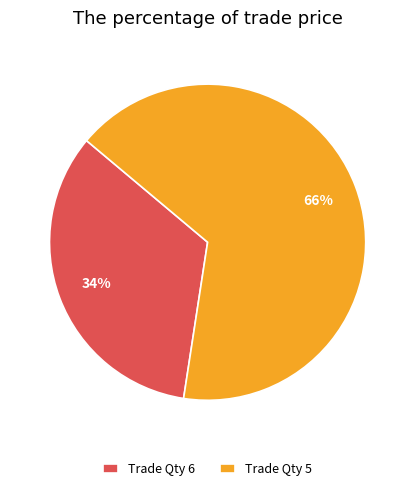

Rank the categories by value from highest to lowest.

Trade Qty 5, Trade Qty 6